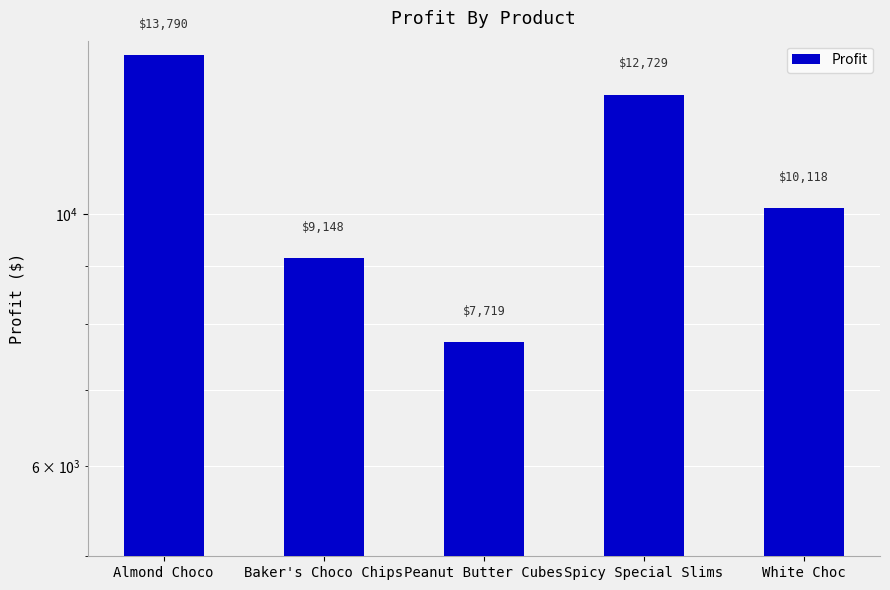

What is the change in value from Baker's Choco Chips to Spicy Special Slims?

+3581.4